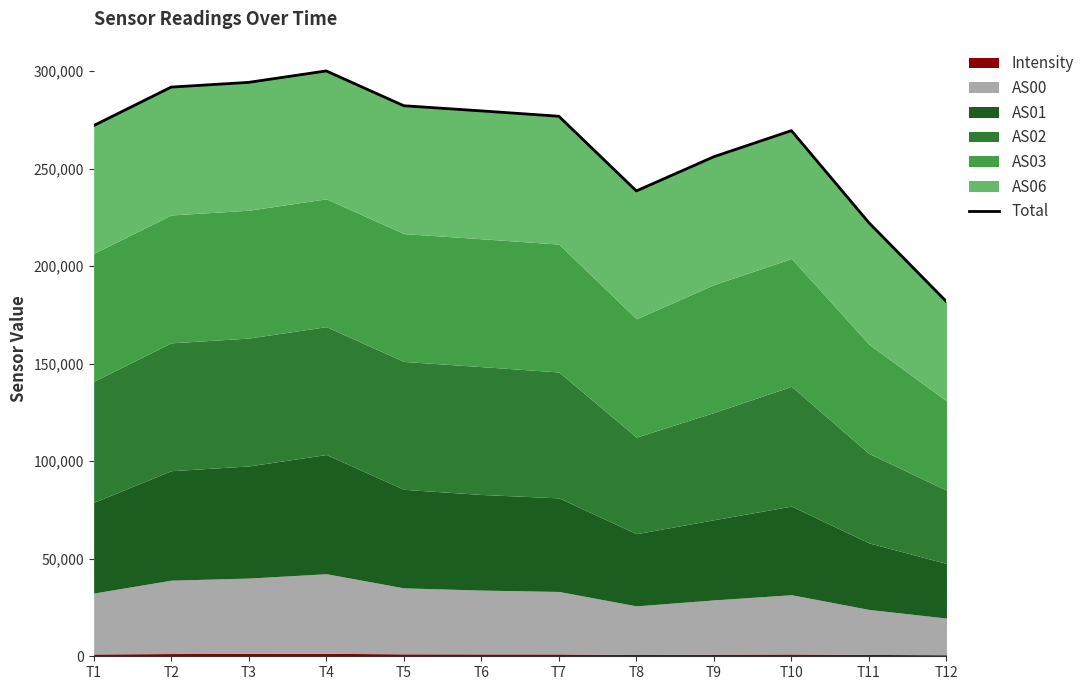

What is the sum of all values?

3164378.7